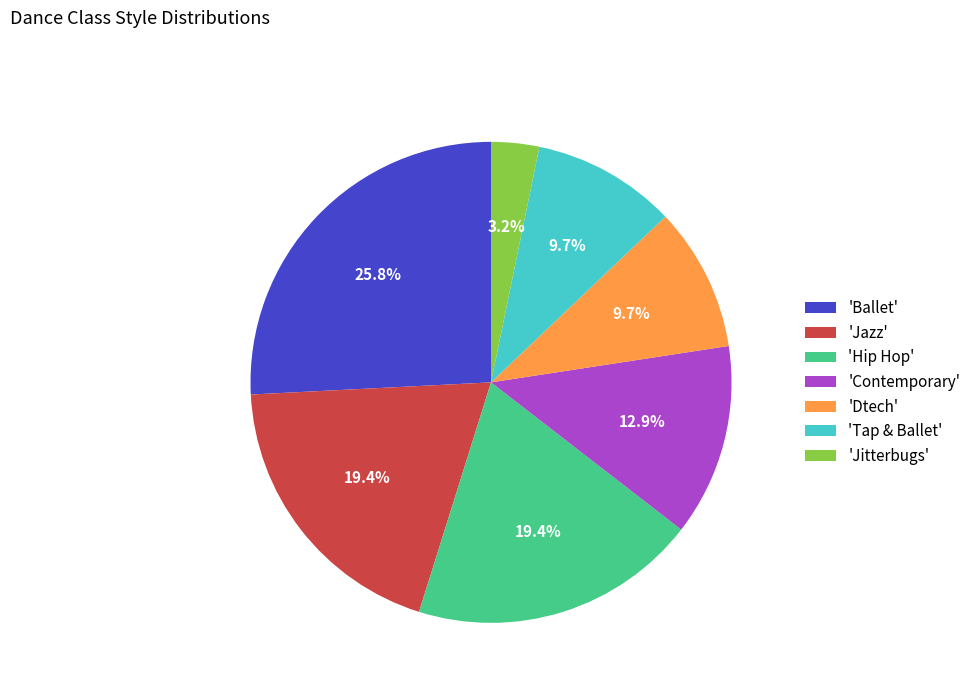

How many segments does this pie chart have?

7